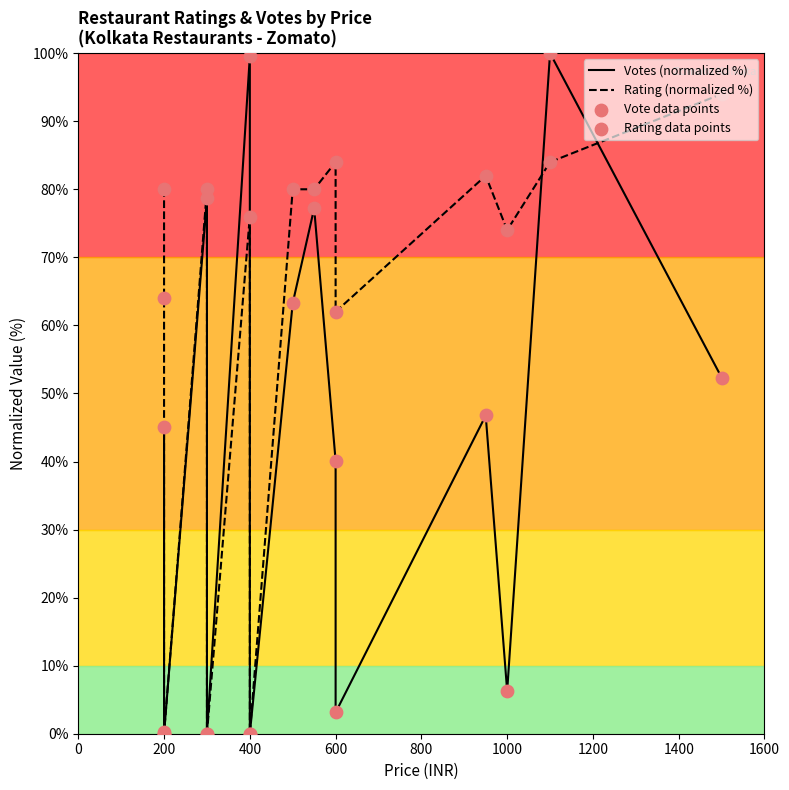

What are all the series names shown in the legend?

Votes (normalized %), Rating (normalized %), Vote data points, Rating data points